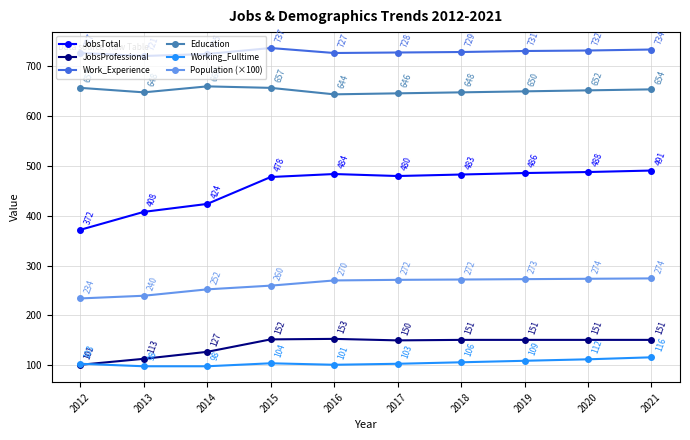

Between 2017 and 2021, which series saw the biggest shift?

Working_Fulltime